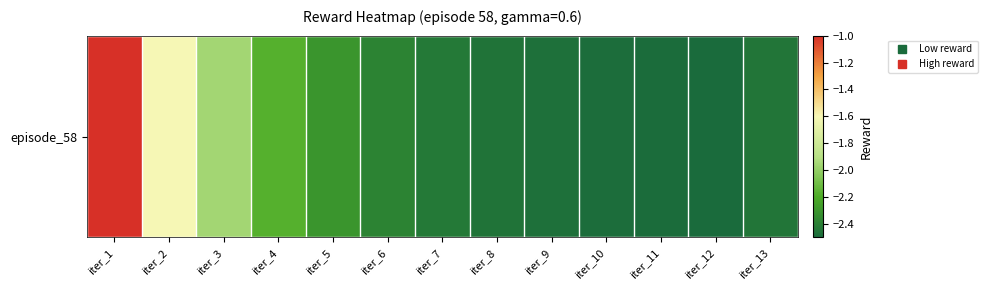

Which label corresponds to the largest value in the chart?

iter_1